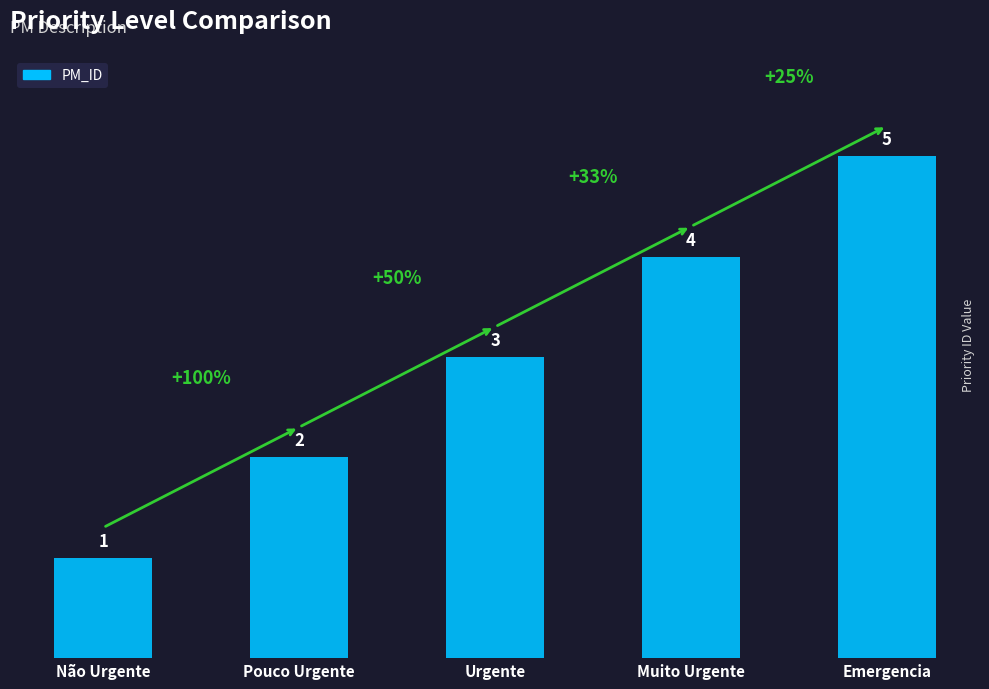

What is the sum of the values at Não Urgente and Muito Urgente?

5